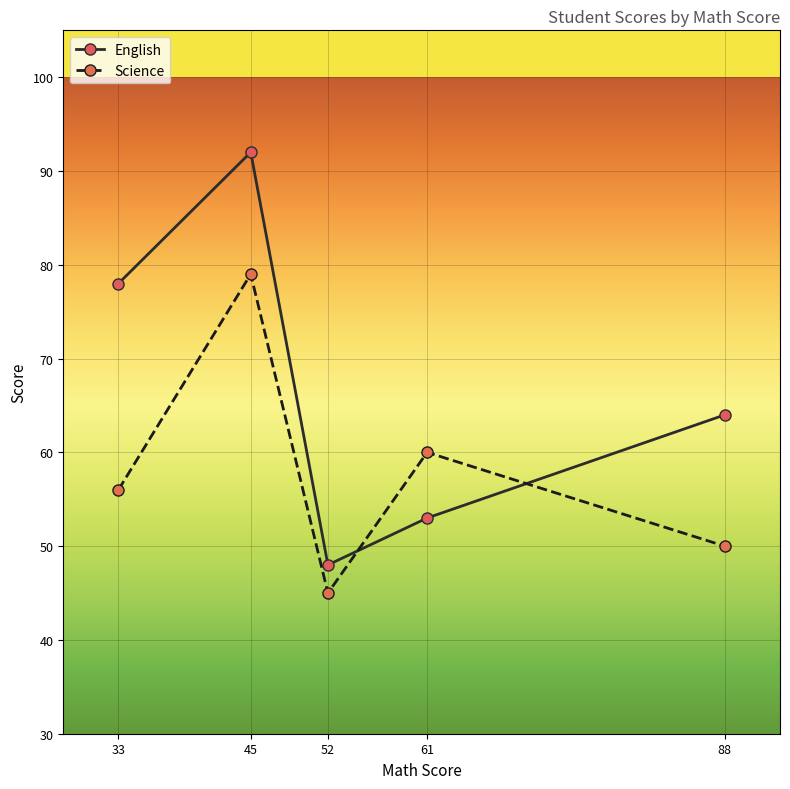

What is the approximate value of English at 33, to the nearest 10?

80